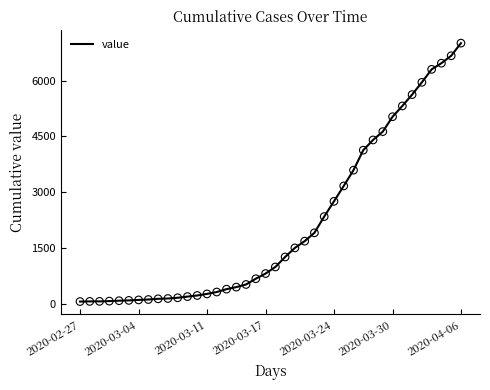

What is the greatest value displayed?

7005